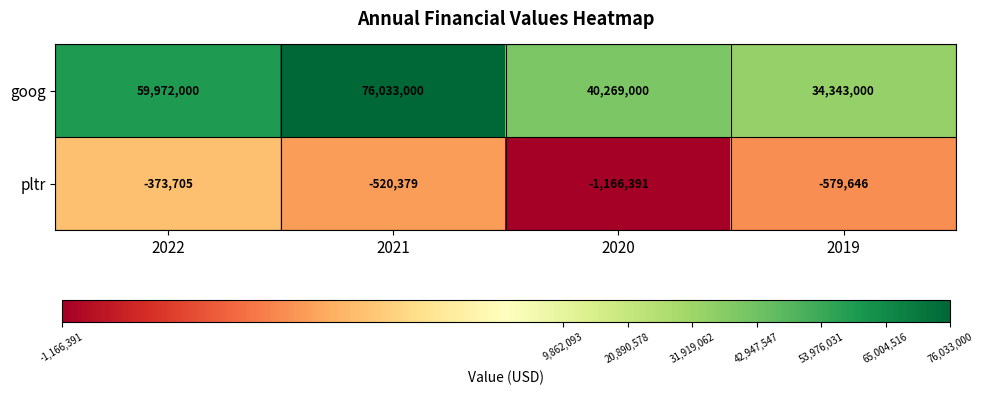

What is the difference between the highest and lowest values at 2022?

60345705